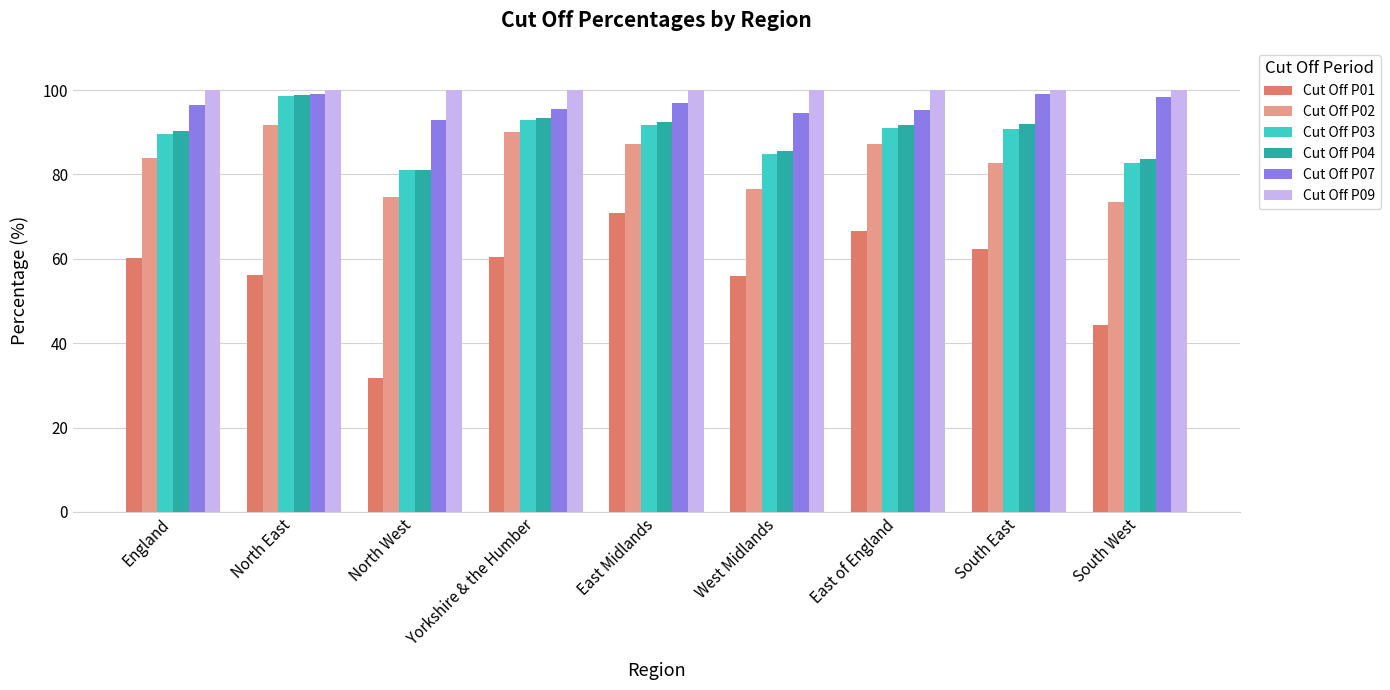

Which series has the largest total across all categories?

Cut Off P09